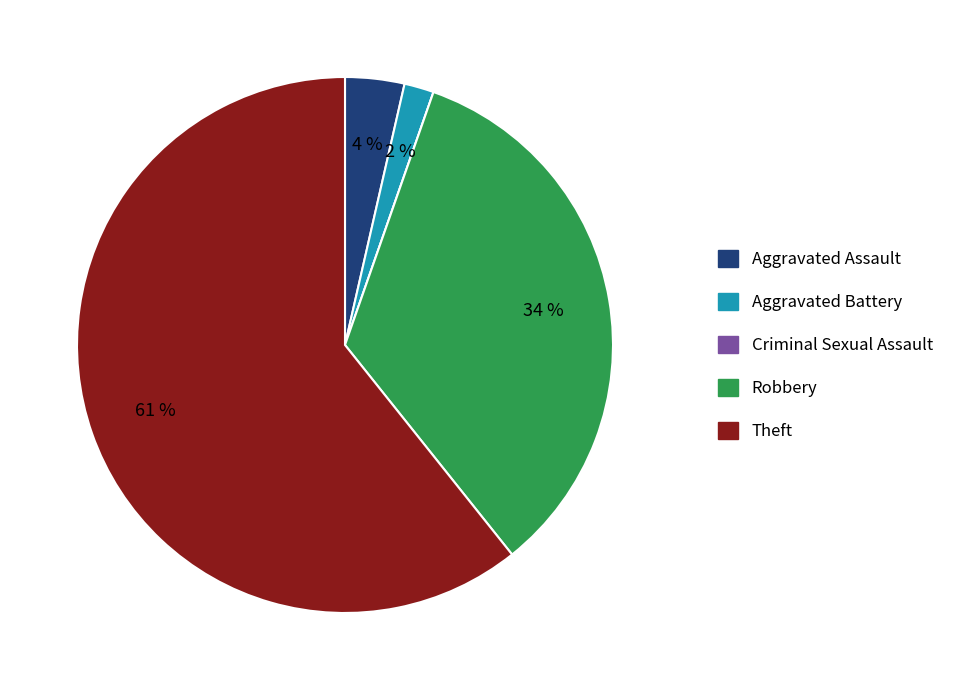

Is the sum of Aggravated Battery and Theft greater than half?

Yes